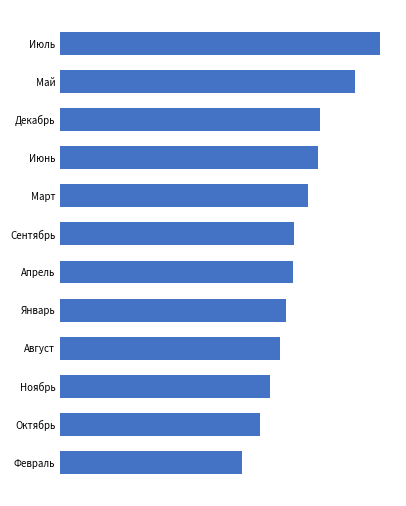

Rank the categories by value from highest to lowest.

Июль, Май, Декабрь, Июнь, Март, Сентябрь, Апрель, Январь, Август, Ноябрь, Октябрь, Февраль